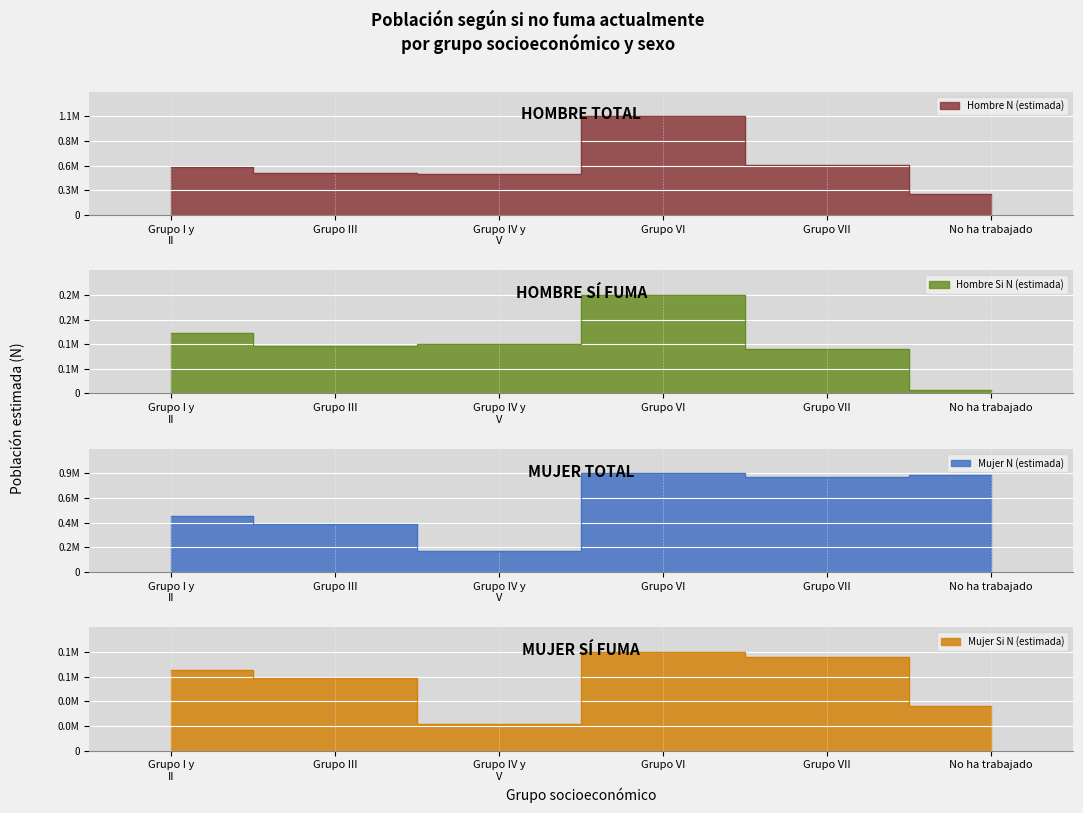

Is the value of Hombre Si N (estimada) at Grupo VII greater than the value of Mujer N (estimada) at Grupo I y
II?

No